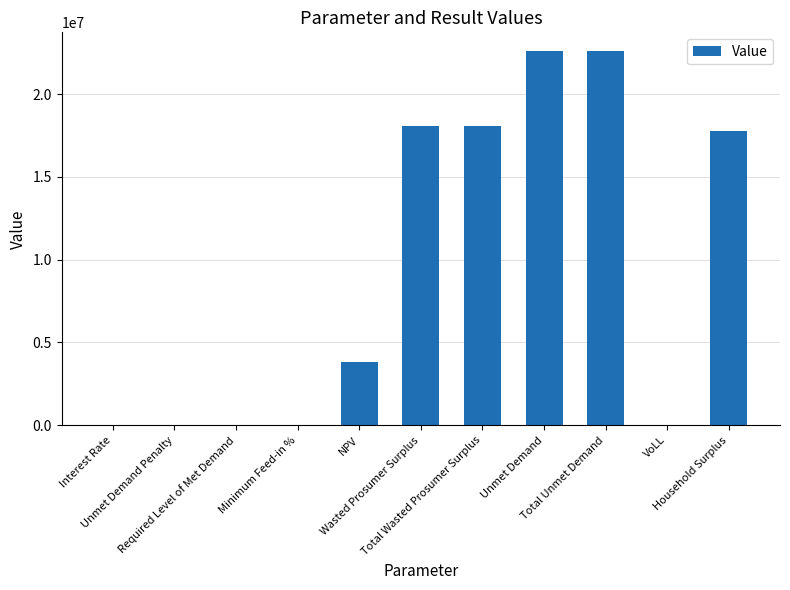

What is the maximum value shown in the chart?

22598927.4